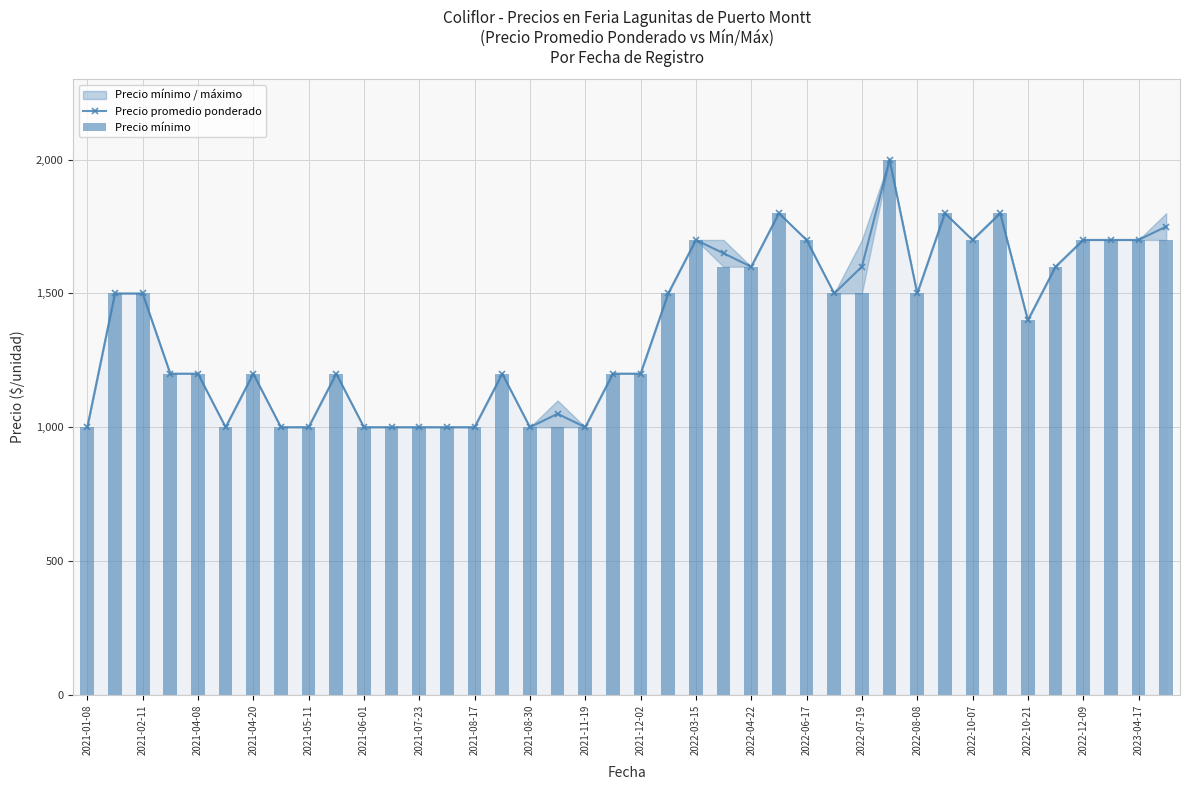

What position from the right is 2021-04-20?

37